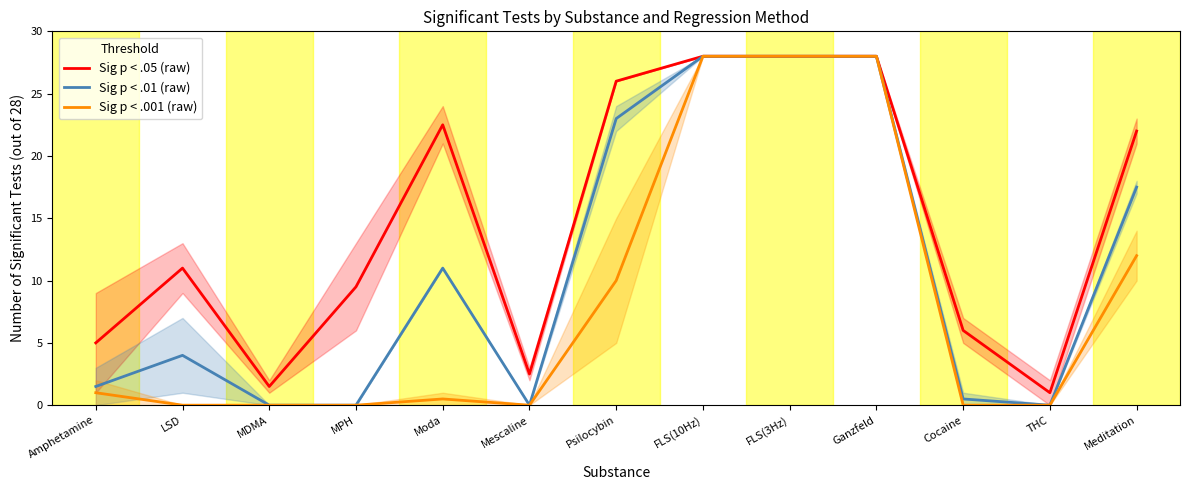

Rank the series by their average value, from lowest to highest.

Sig p < .001 (raw), Sig p < .01 (raw), Sig p < .05 (raw)